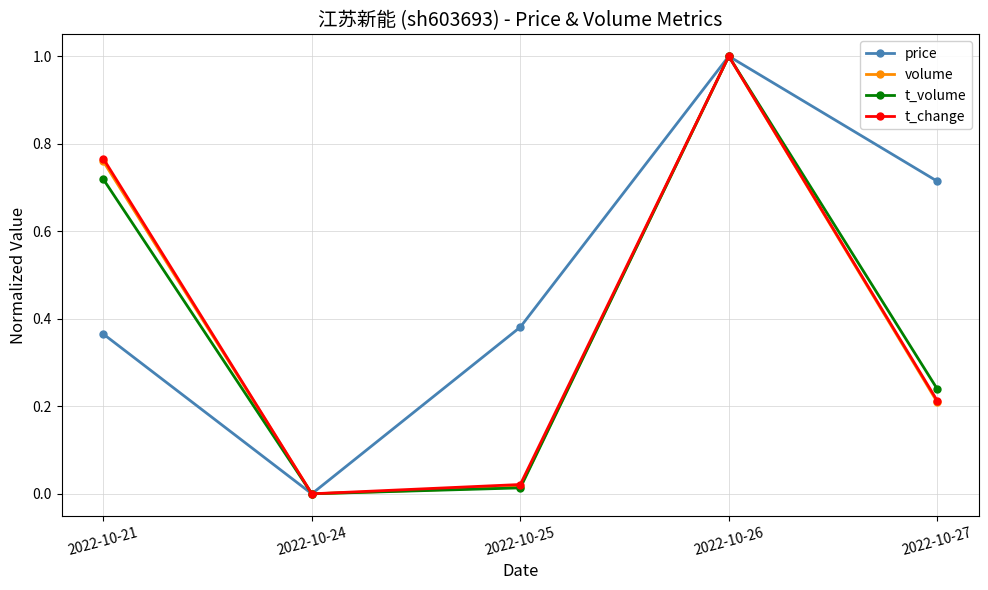

How many interior local peaks does the t_volume series have?

1